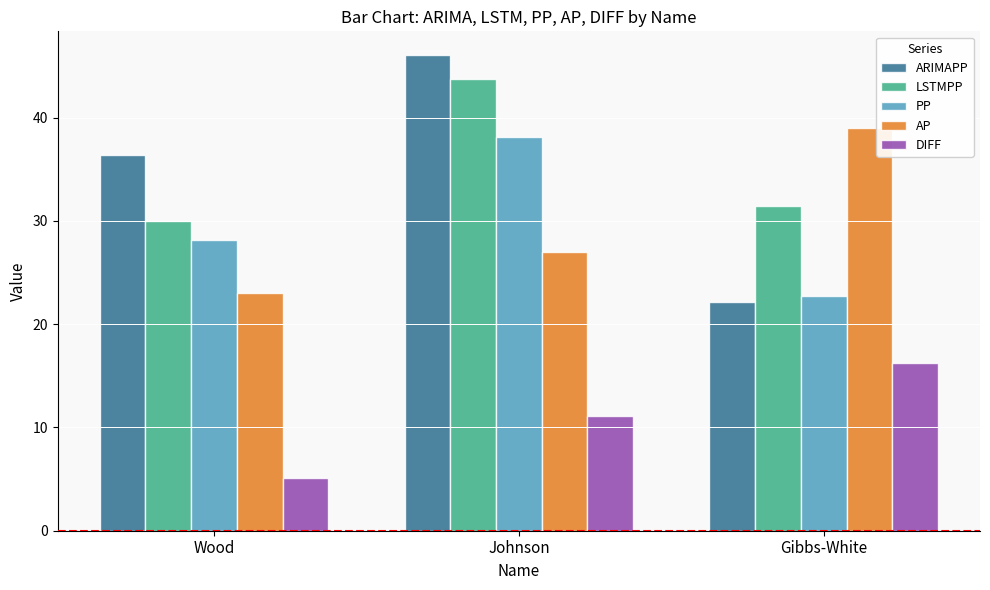

Does the chart contain stacked bars?

No